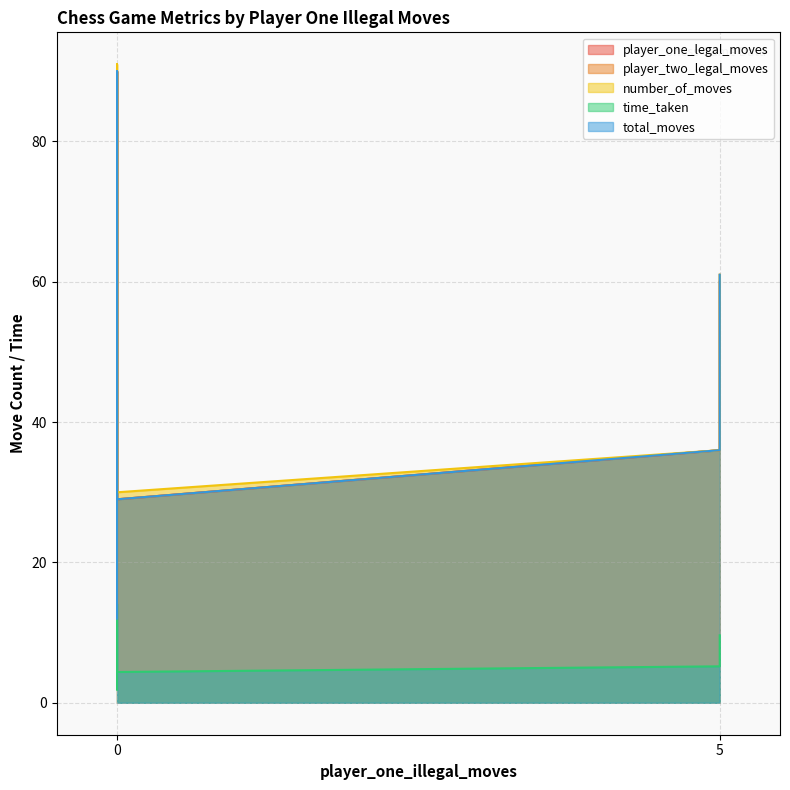

What is the difference between the highest and lowest values at 0?

10.1